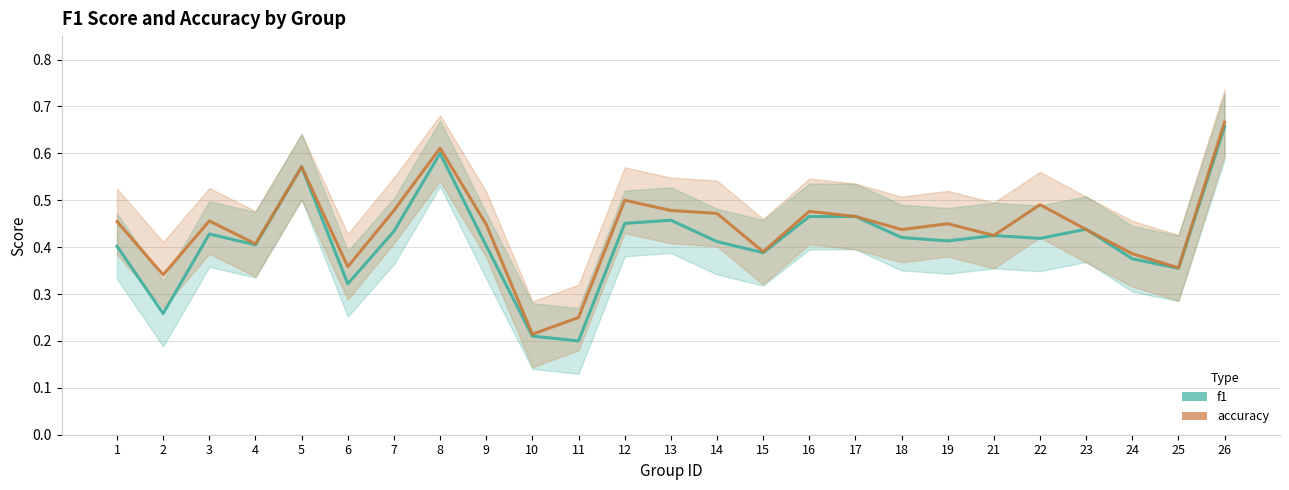

How many intersections are there between accuracy and f1?

2